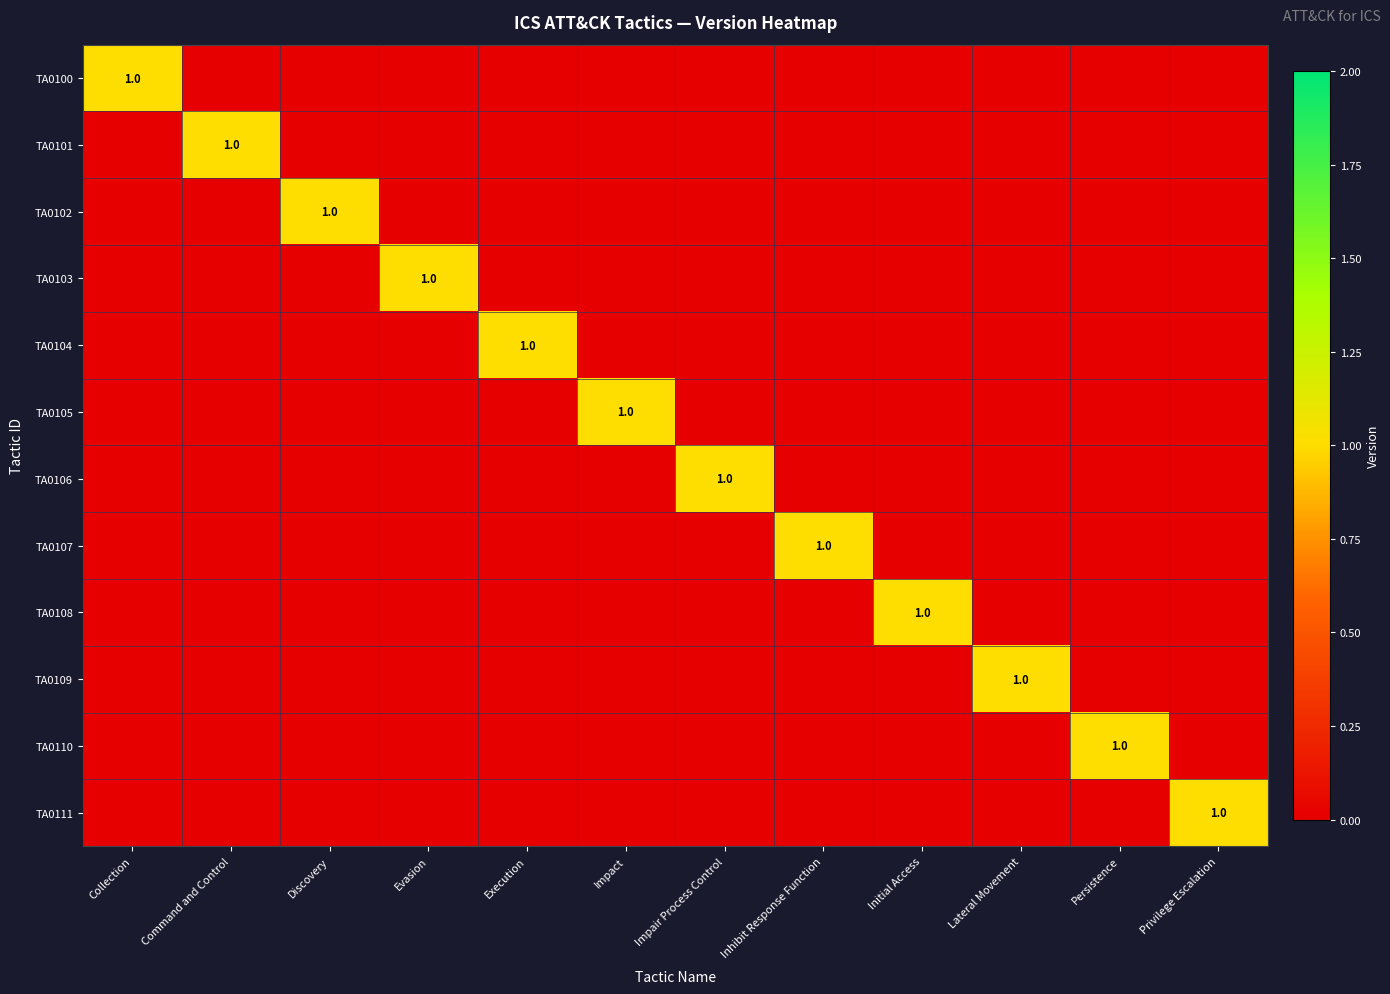

The TA0110 series shows 1 at Persistence. True or false?

True